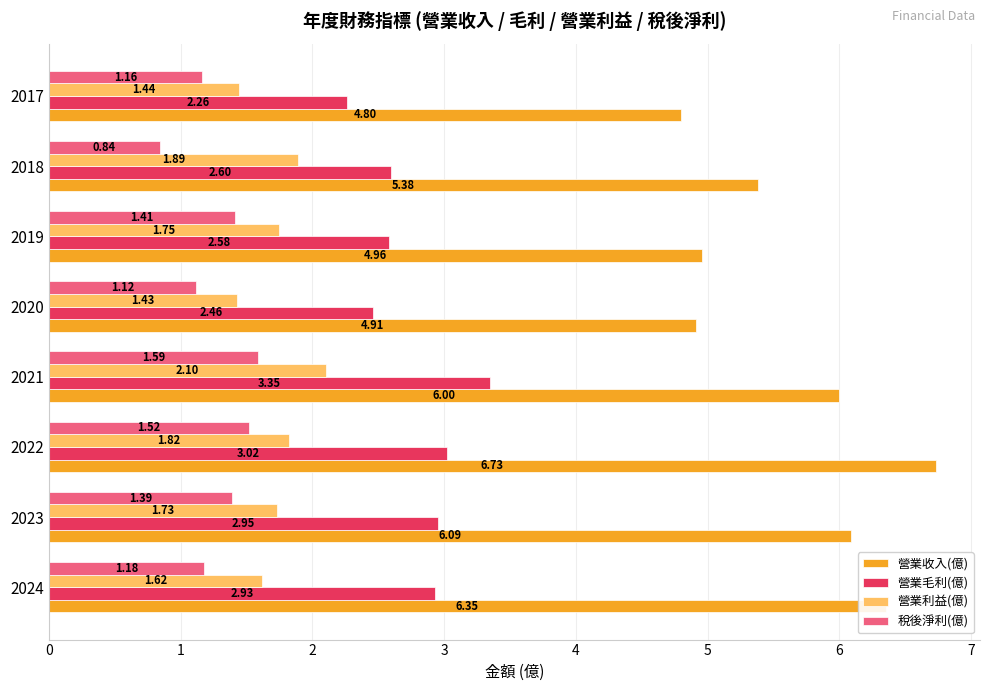

What is the sum of all 營業利益(億) values?

13.8